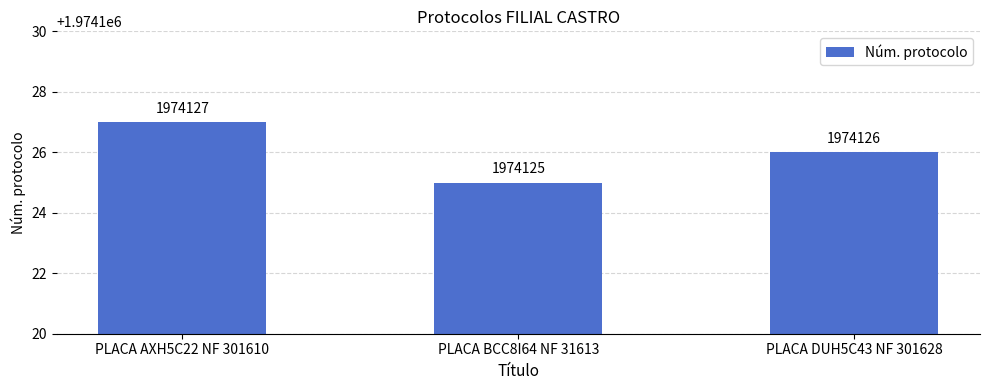

Reading left to right, list all the values displayed in this chart.

1974127	1974125	1974126